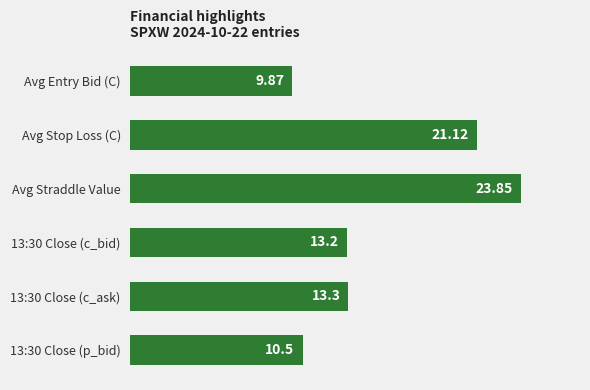

What is the average value?

15.3